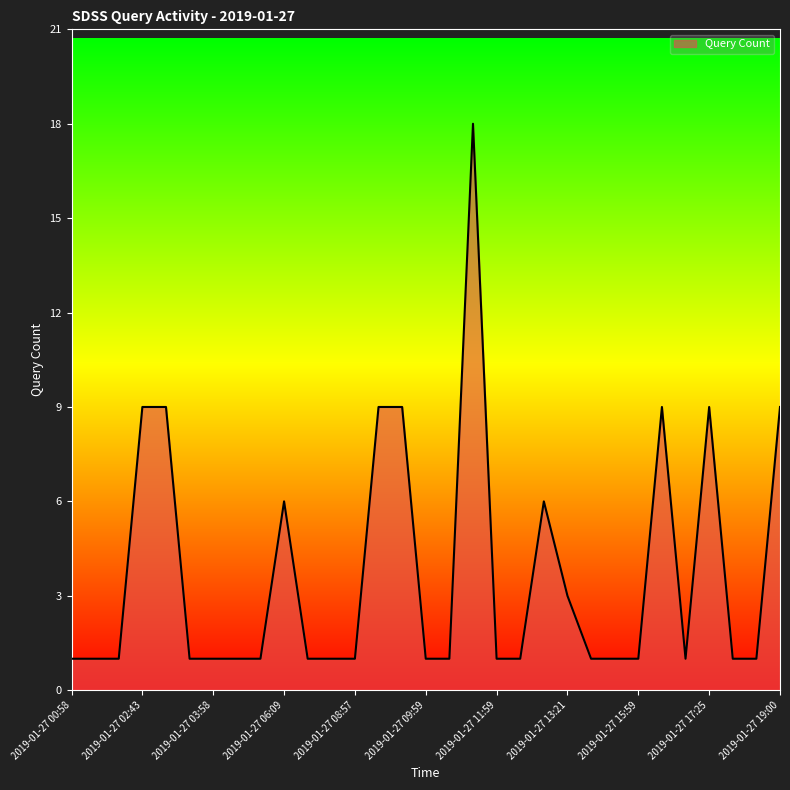

What is the difference between the maximum and minimum values?

17